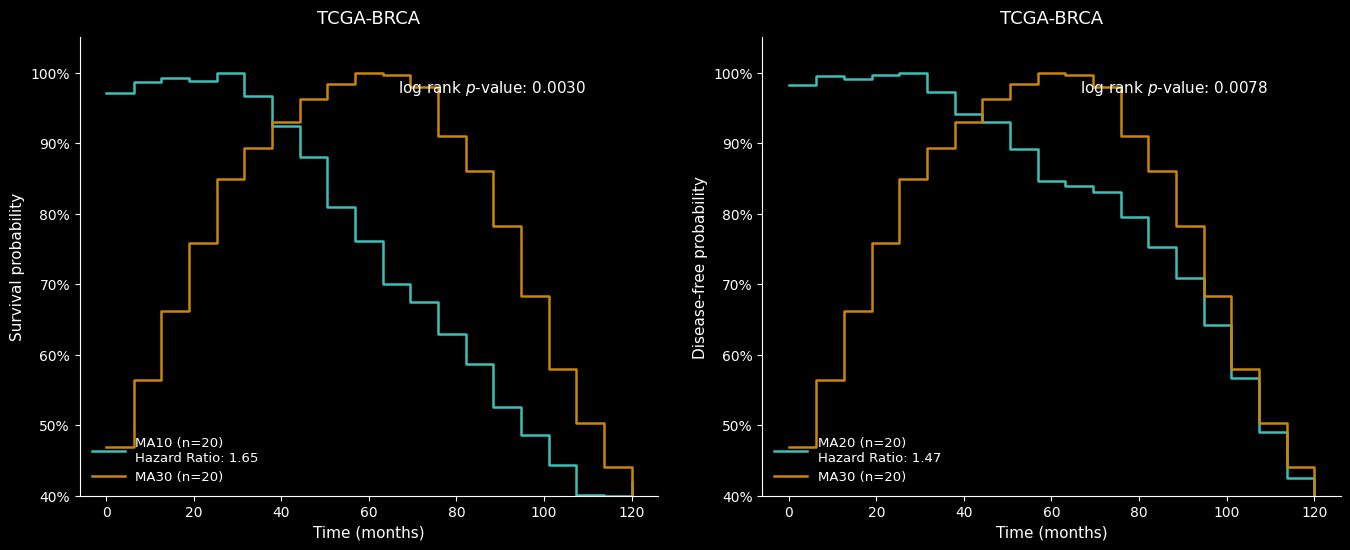

The chart shows a value of 28.7 at 8. True or false?

False